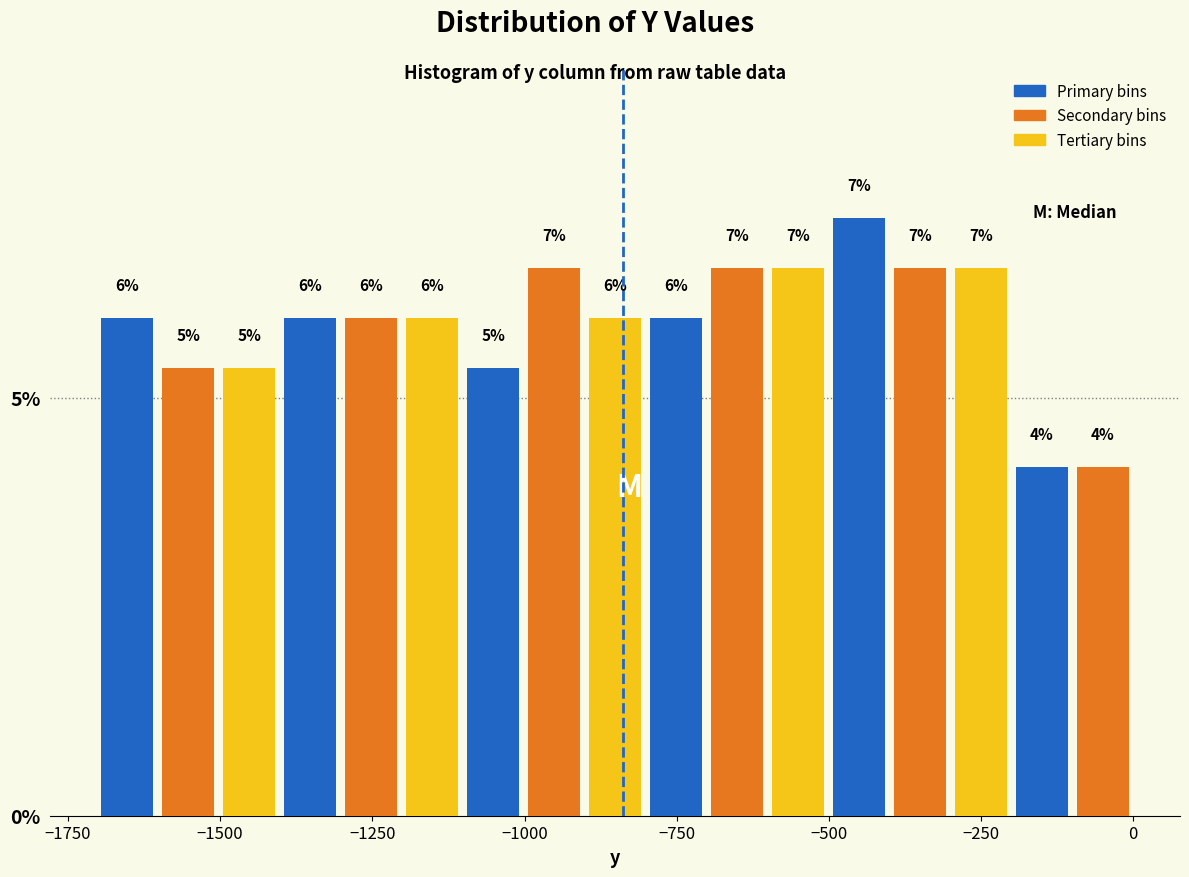

Read against the x-axis, roughly where is the centre of the tallest bar?

-450